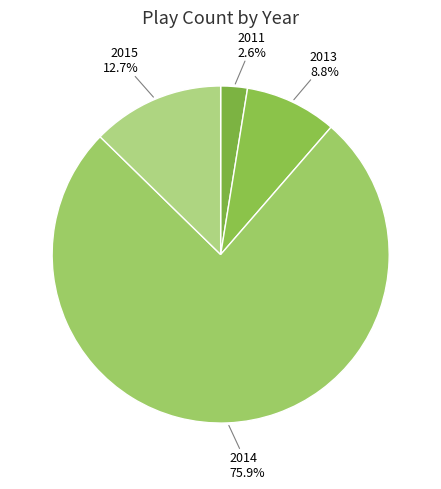

Which slice is the largest?

2014